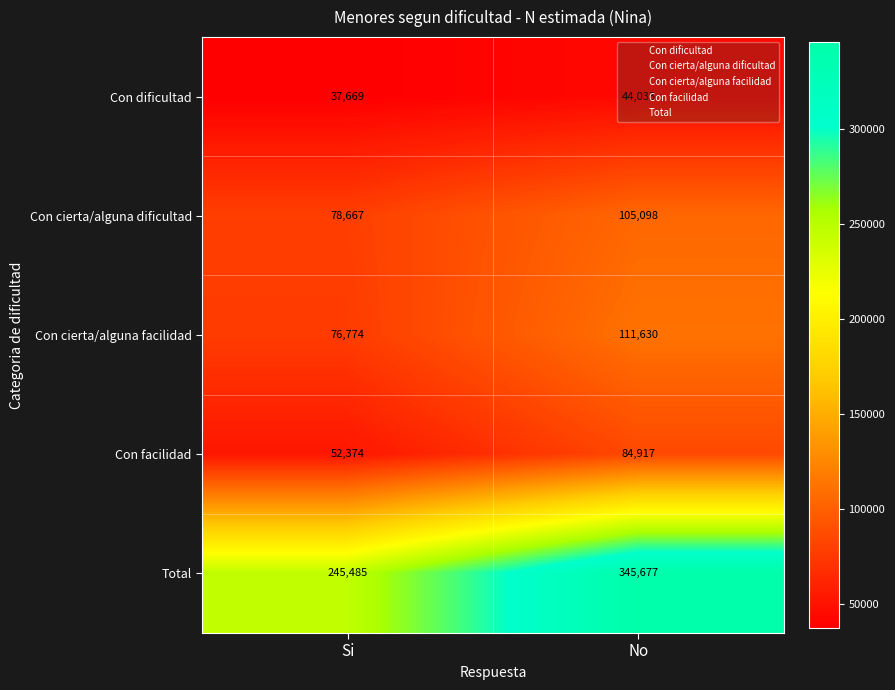

True or false: Con cierta/alguna dificultad has a value of 41573 at No.

False